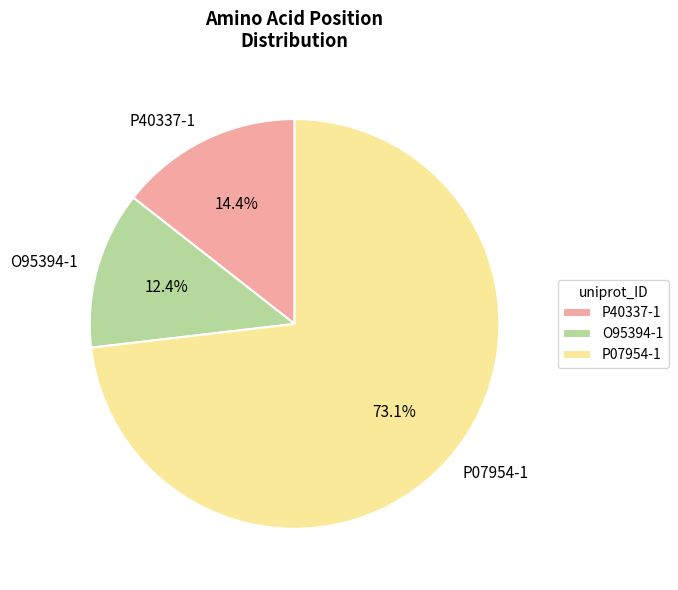

Which category has the biggest portion of the pie?

P07954-1